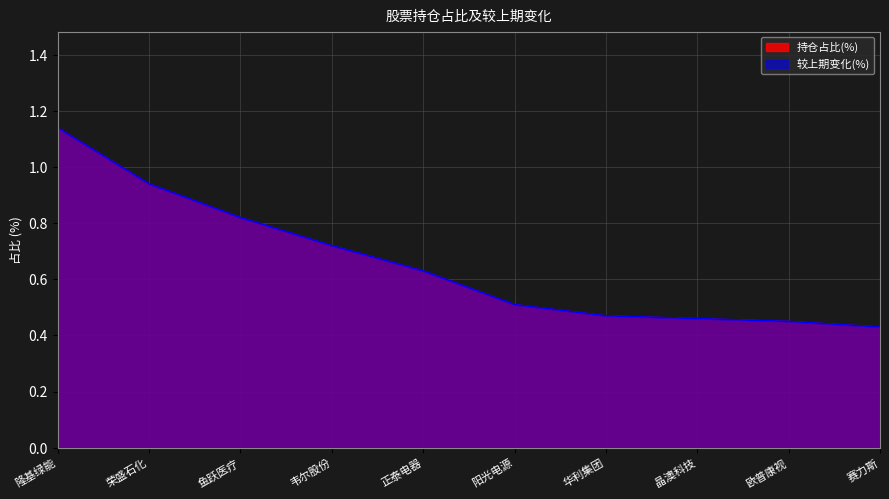

Is the value of 持仓占比(%) at 赛力斯 greater than the value of 较上期变化(%) at 华利集团?

No